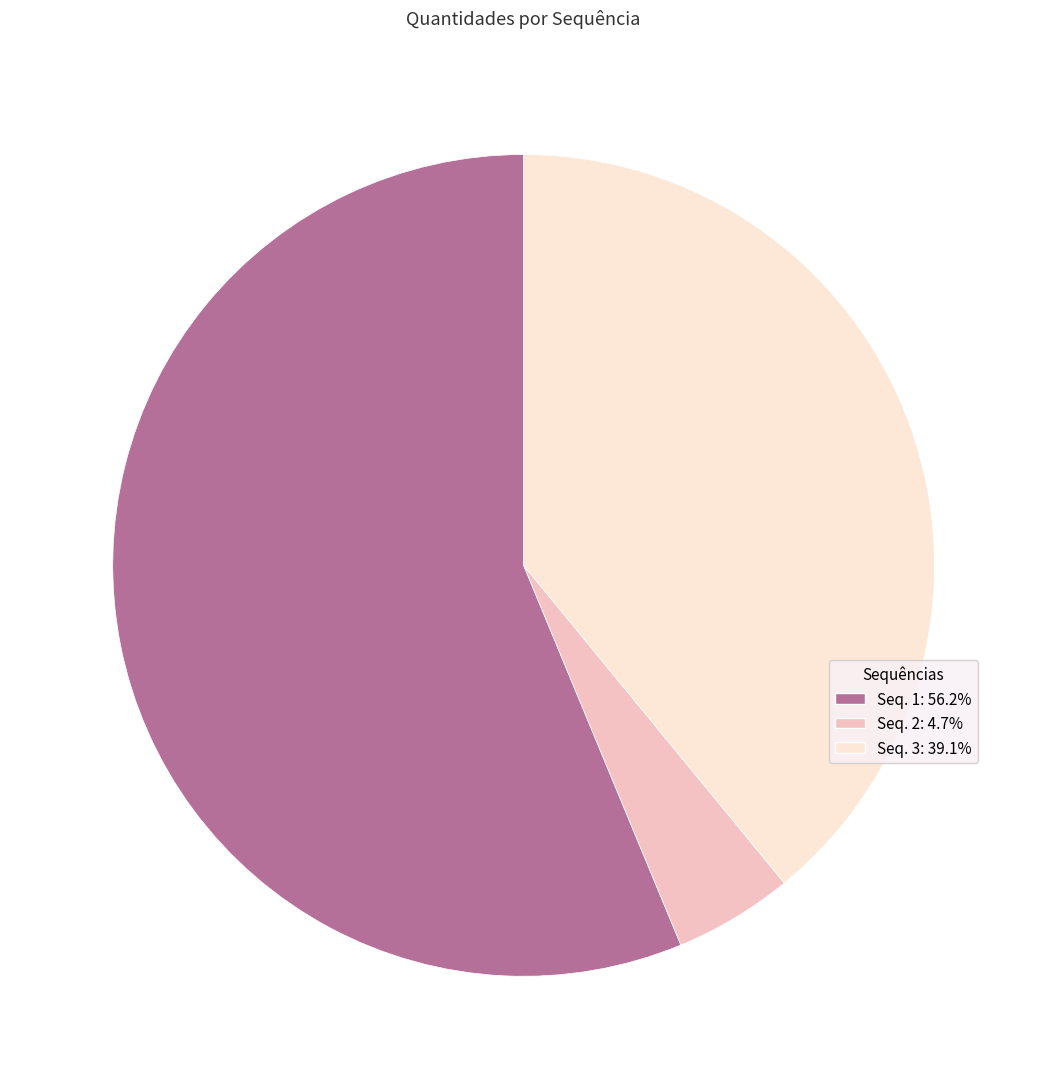

Does Seq. 1: 56.2% represent more than half of the total?

Yes